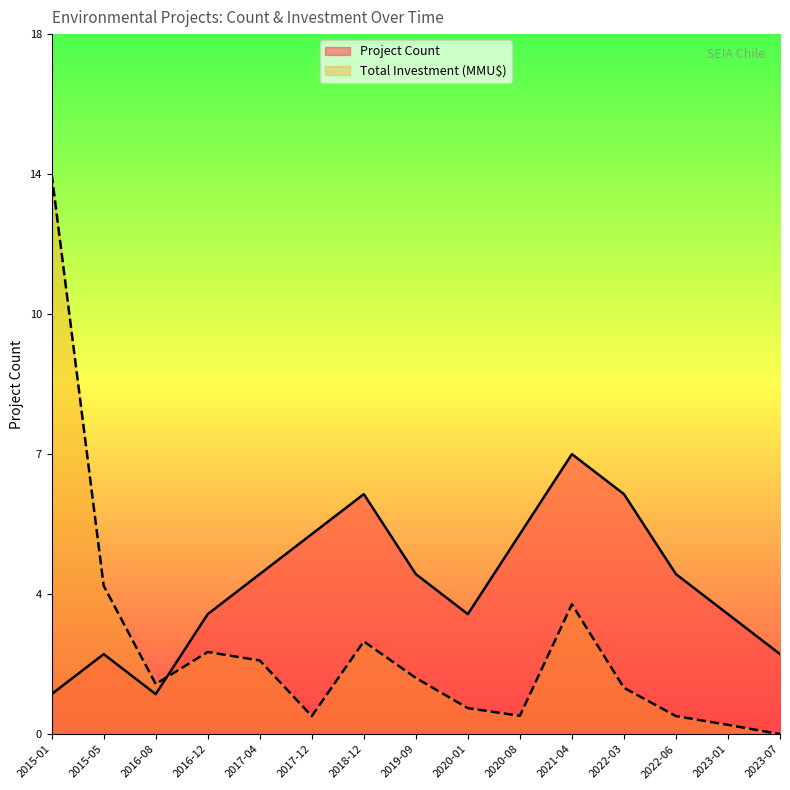

Reading left to right, list all the values displayed in this chart.

Project Count: 2015-01=1.0	2015-05=2.0	2016-08=1.0	2016-12=3.0	2017-04=4.0	2017-12=5.0	2018-12=6.0	2019-09=4.0	2020-01=3.0	2020-08=5.0	2021-04=7.0	2022-03=6.0	2022-06=4.0	2023-01=3.0	2023-07=2.0
Total Investment (MMU$): 2015-01=14.0	2015-05=3.7	2016-08=1.3	2016-12=2.1	2017-04=1.8	2017-12=0.5	2018-12=2.3	2019-09=1.4	2020-01=0.6	2020-08=0.5	2021-04=3.2	2022-03=1.2	2022-06=0.5	2023-01=0.2	2023-07=0.0